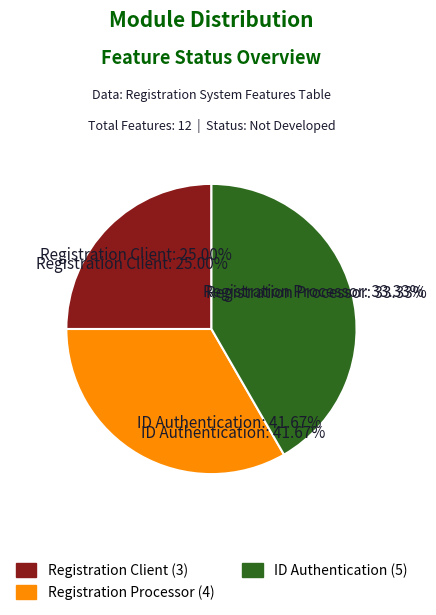

To the nearest percent, what percentage of the pie is Registration Processor?

33%